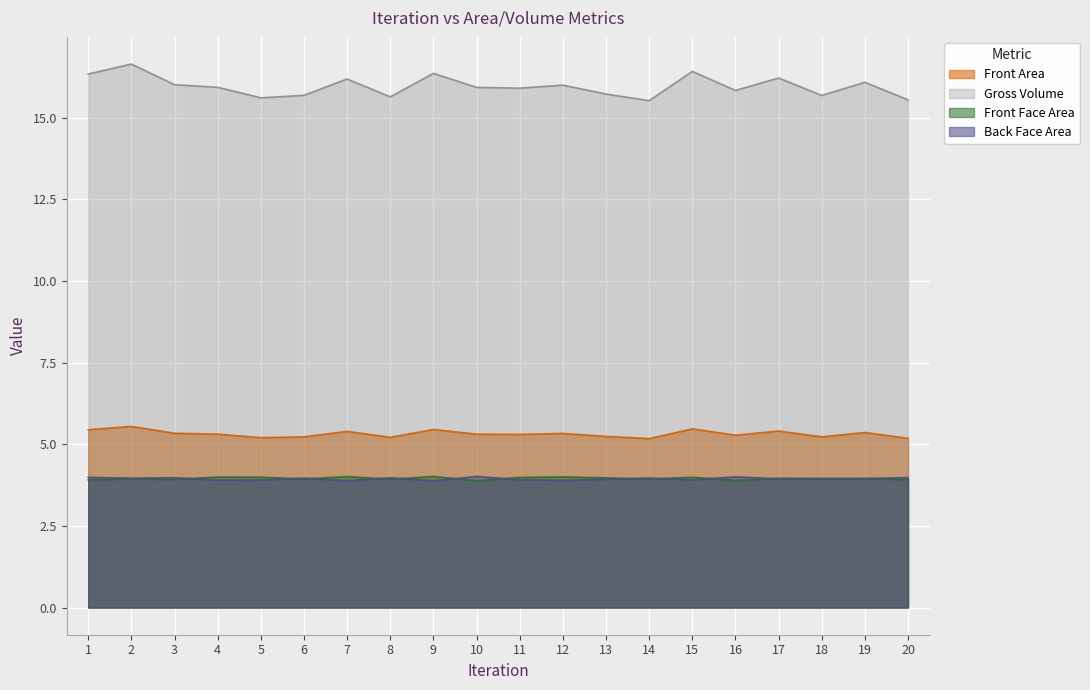

What is the approximate value of Back Face Area at 15?

3.9